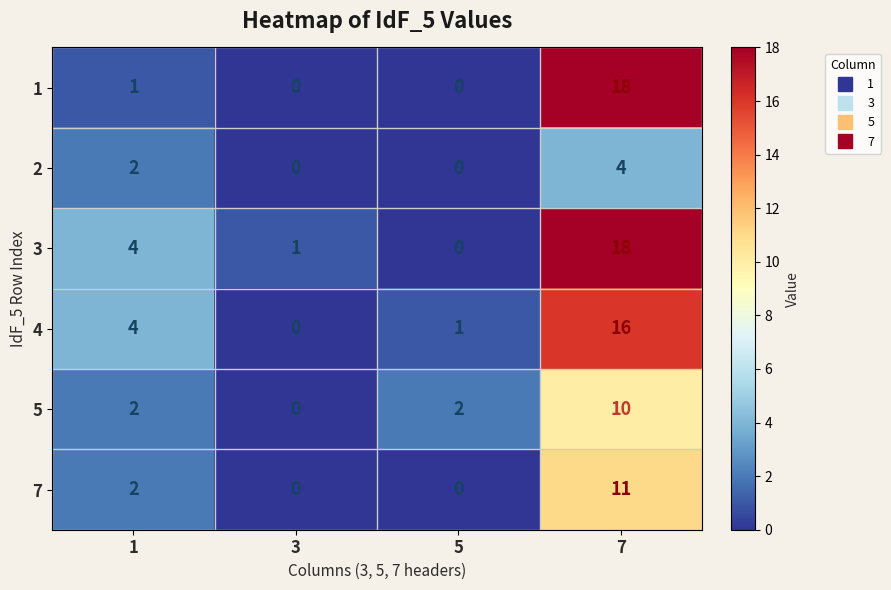

The value of 7 at 5 is -5. True or false?

False